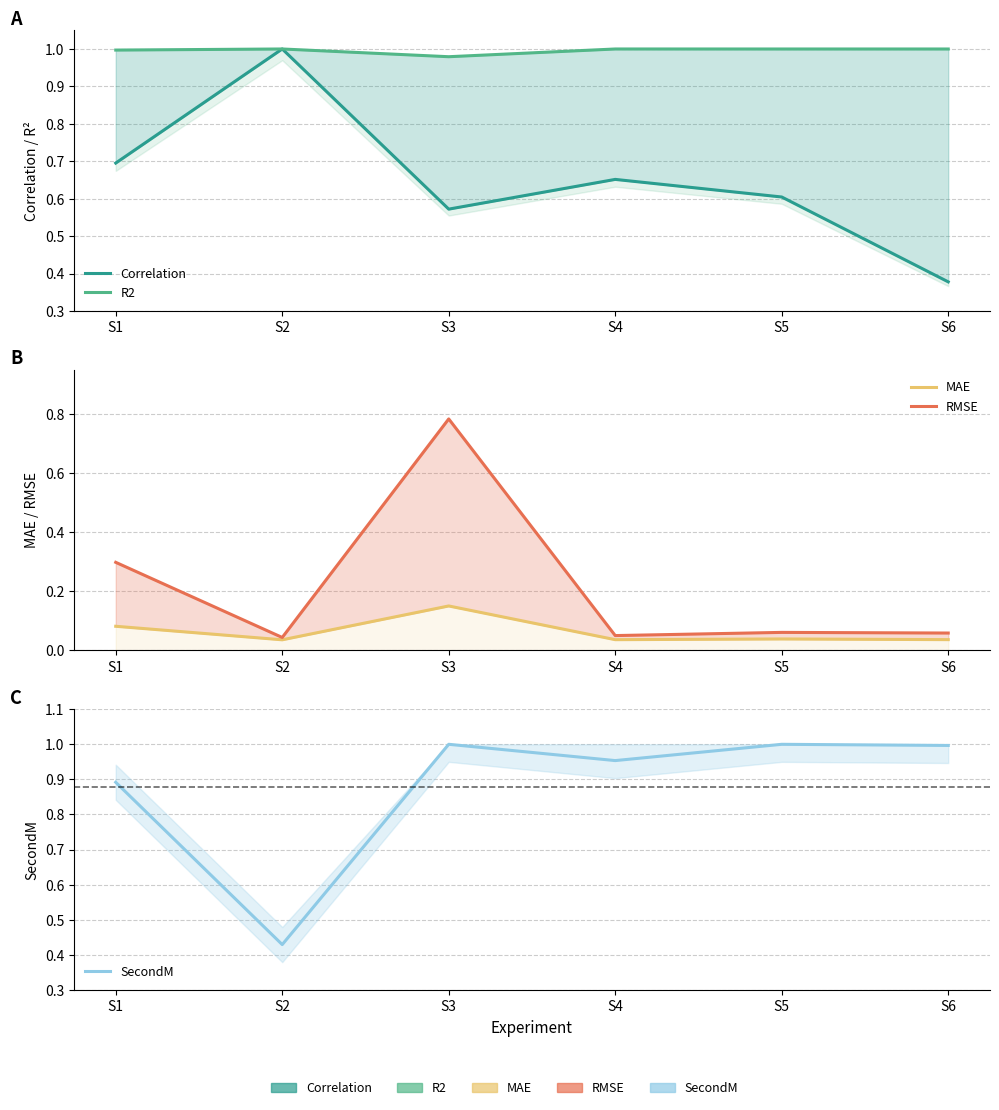

How many lines are shown in the chart?

5